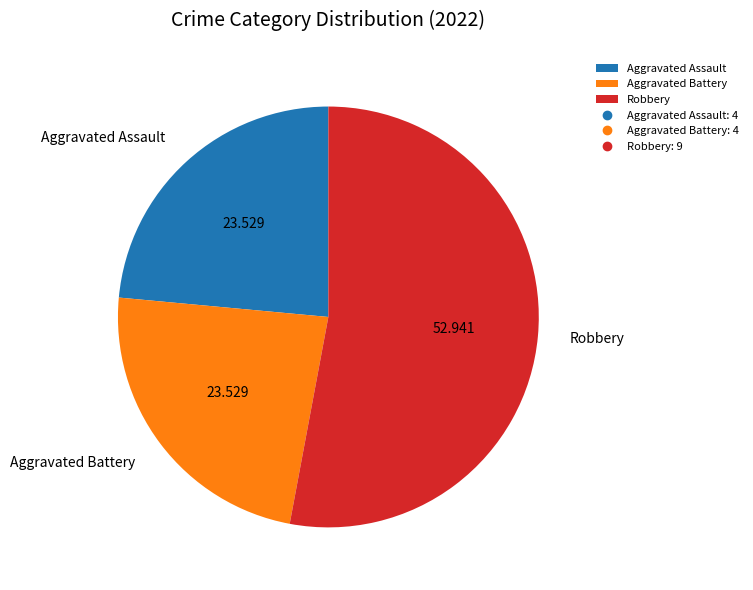

Between Aggravated Battery and Robbery, which is larger?

Robbery